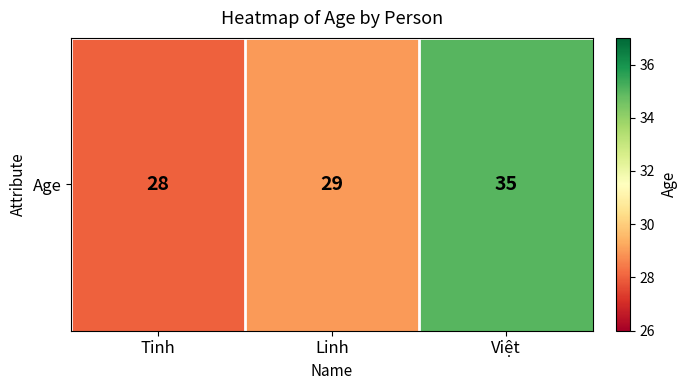

What value does the data have at Việt?

35